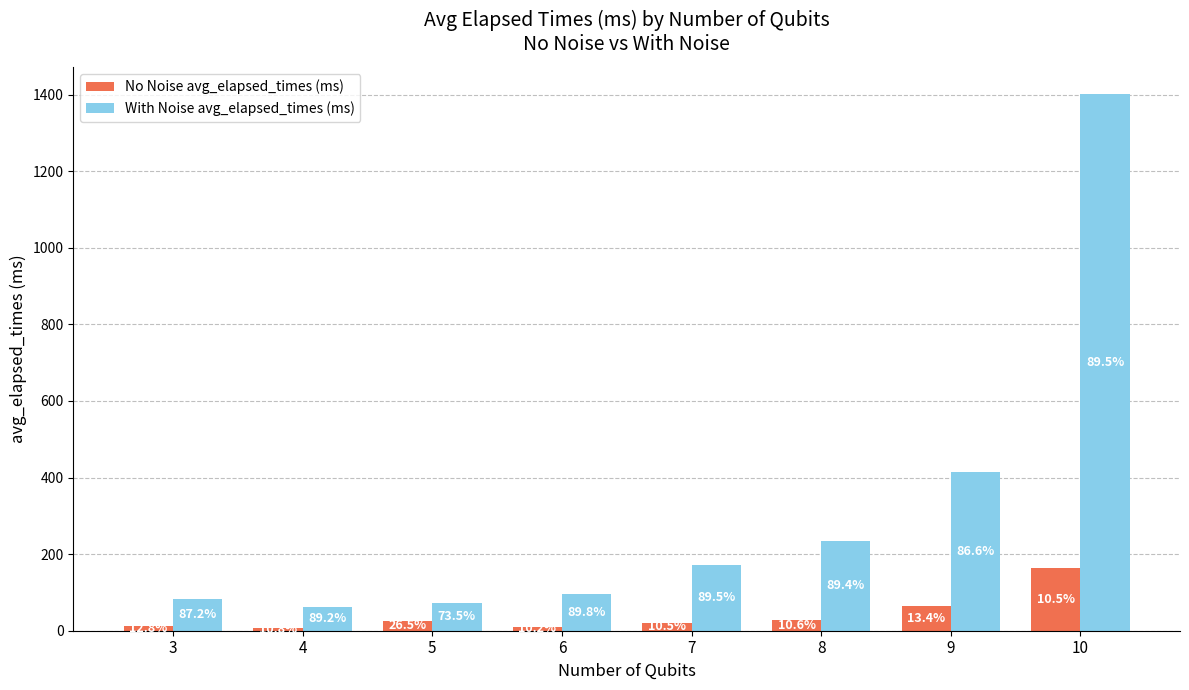

What is the difference between the highest and lowest values at 10?

1237.3